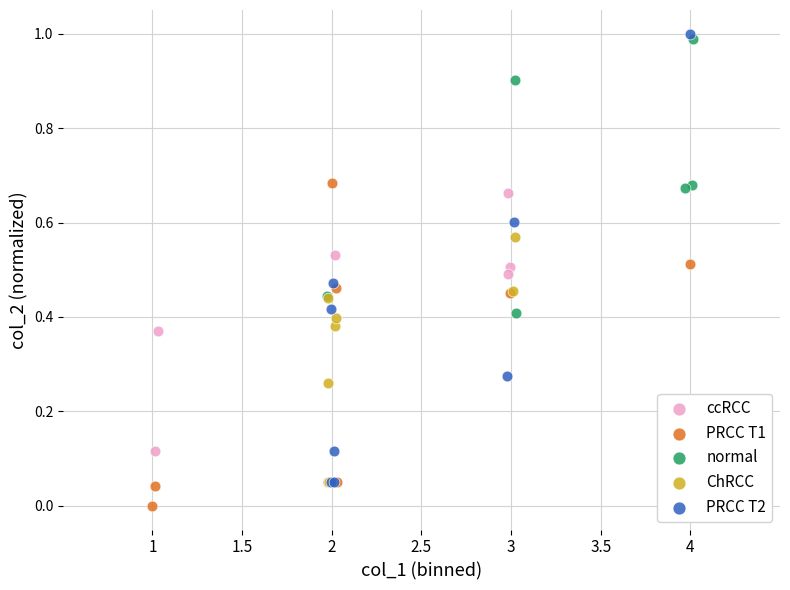

Which series reaches the minimum Y coordinate?

PRCC T1